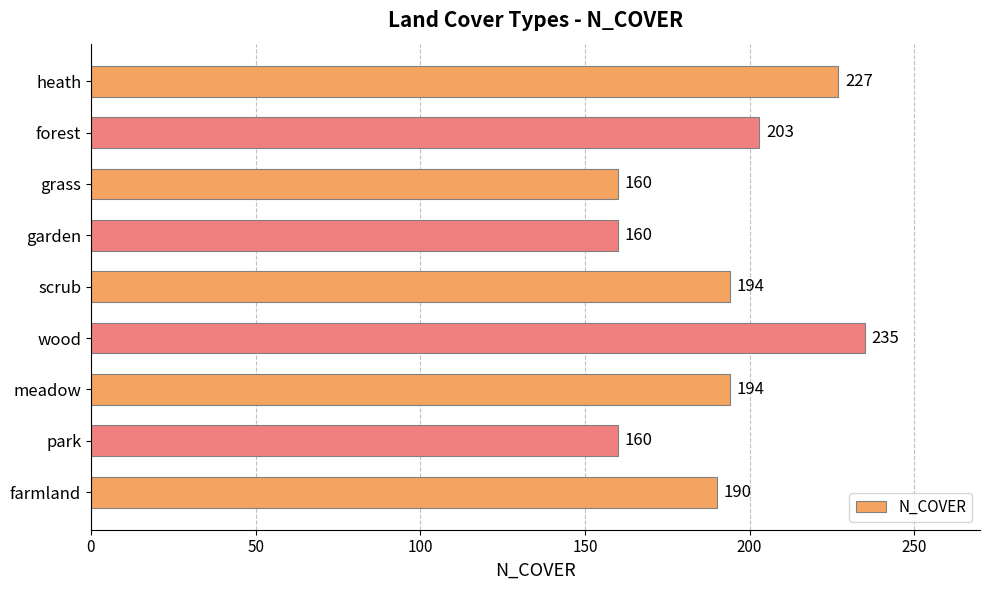

Approximately how many times larger is the value at scrub compared to park?

1.2